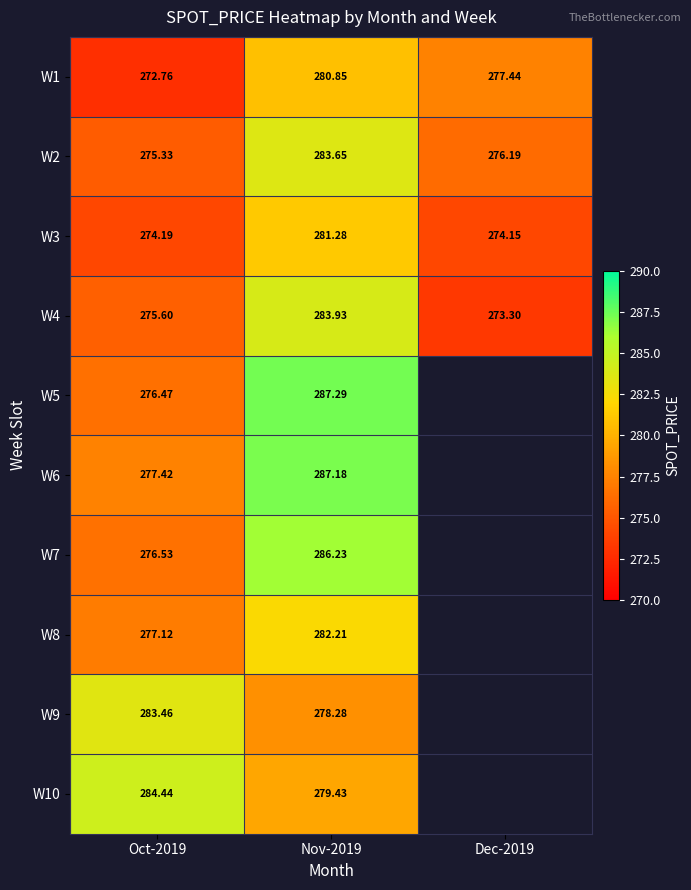

Is the value of W4 at Oct-2019 greater than the value of W9 at Nov-2019?

No